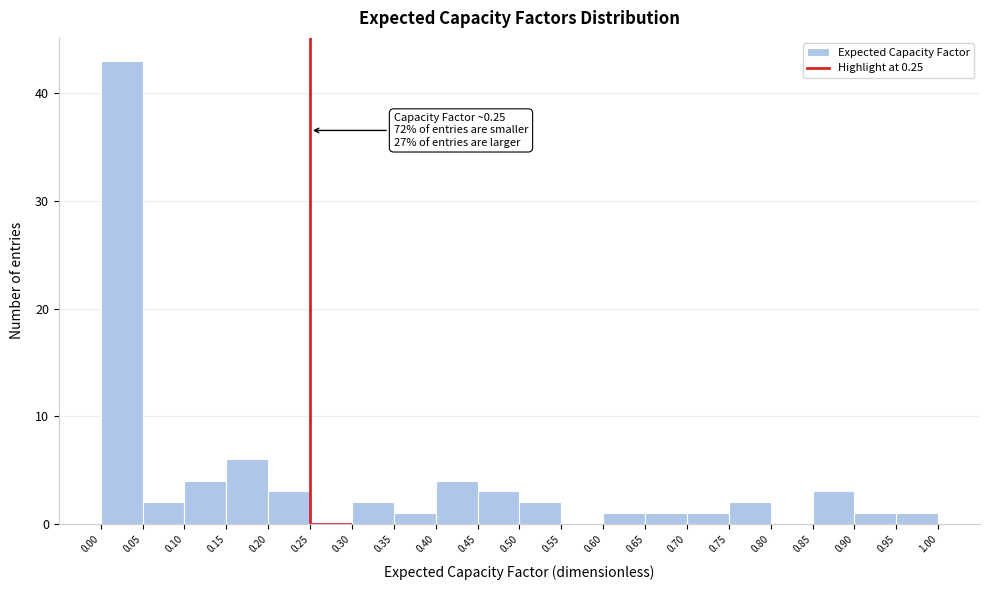

Over which range of the x-axis is the bar tallest?

0.00 to 0.05